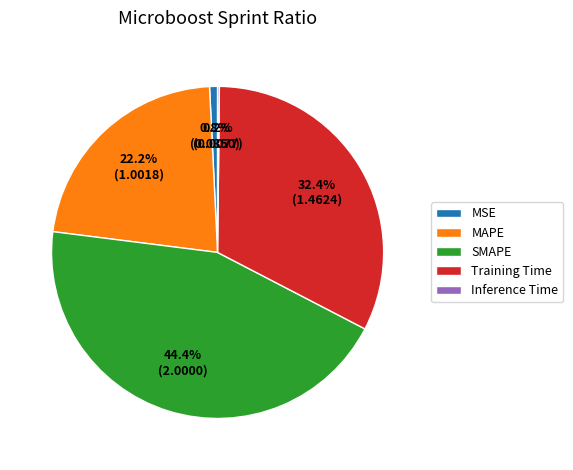

Which has a higher value, SMAPE or MSE?

SMAPE